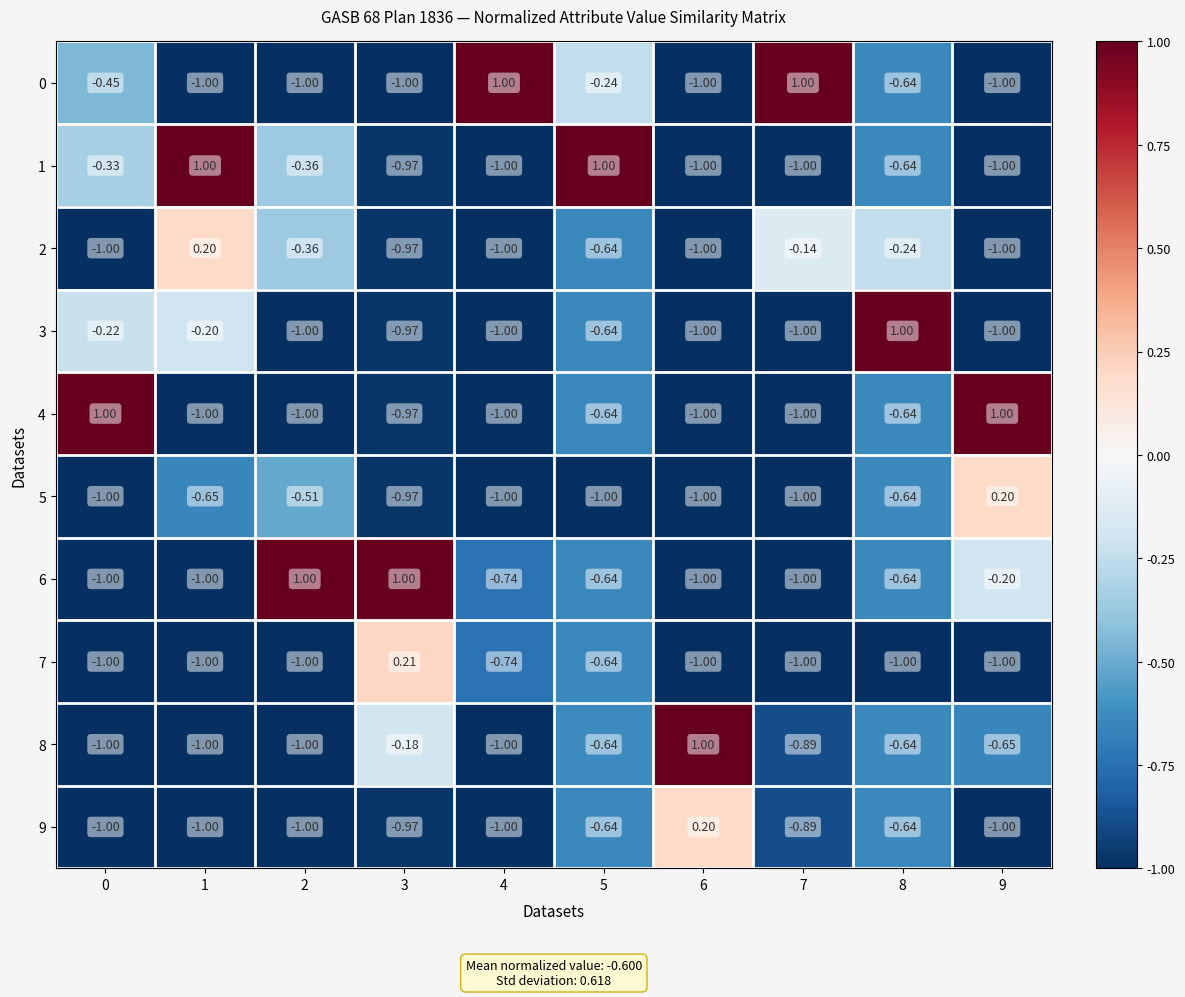

Count the number of categories in the chart.

10